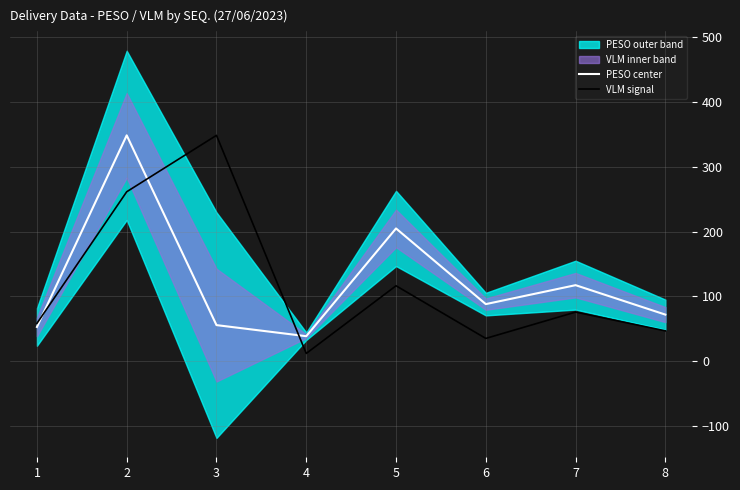

Rank the series at 6 from lowest to highest value.

VLM signal, PESO center